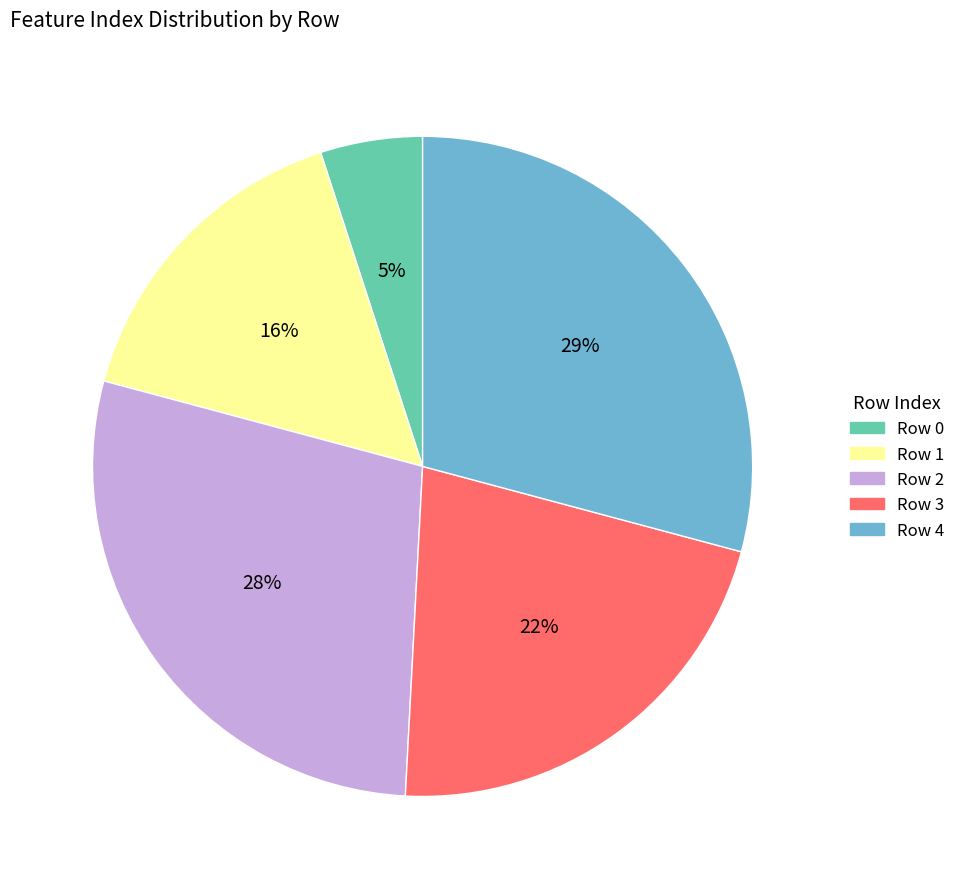

Rank the categories by value from highest to lowest.

Row 4, Row 2, Row 3, Row 1, Row 0